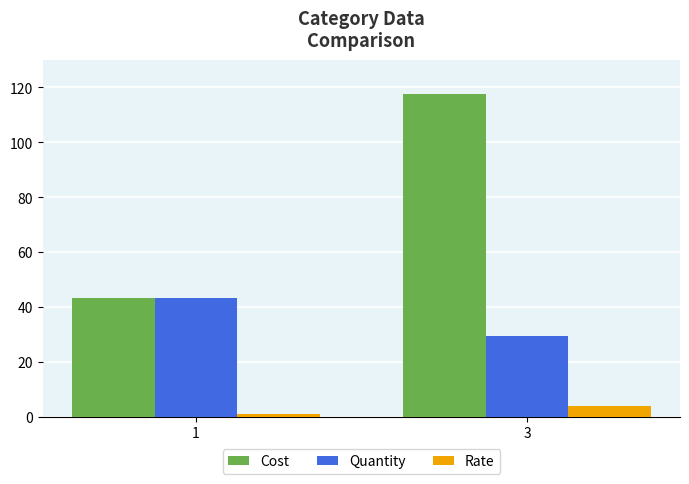

Rank the series by their maximum value, from highest to lowest.

Cost, Quantity, Rate